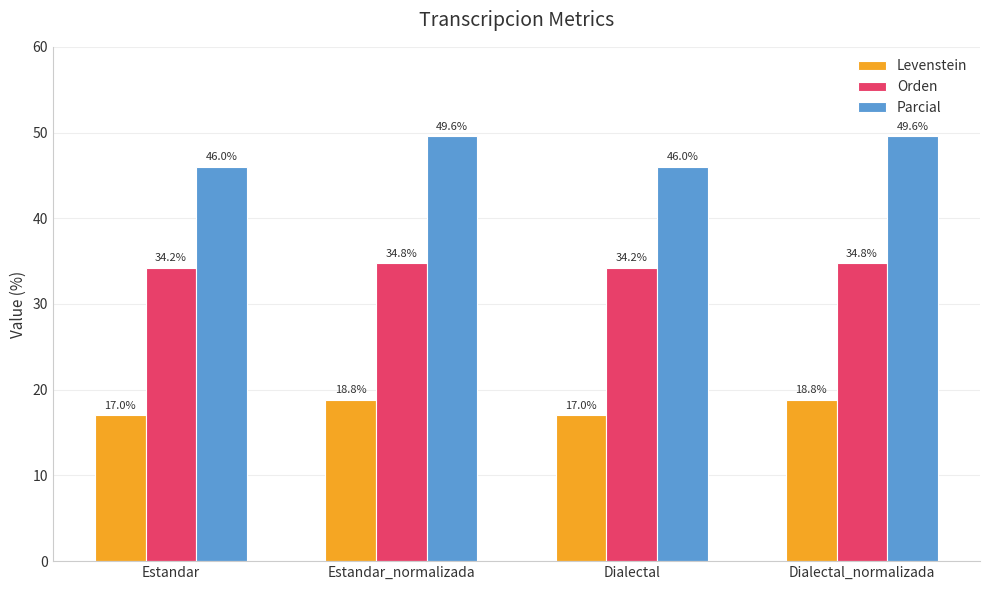

Does the chart contain any negative values?

No